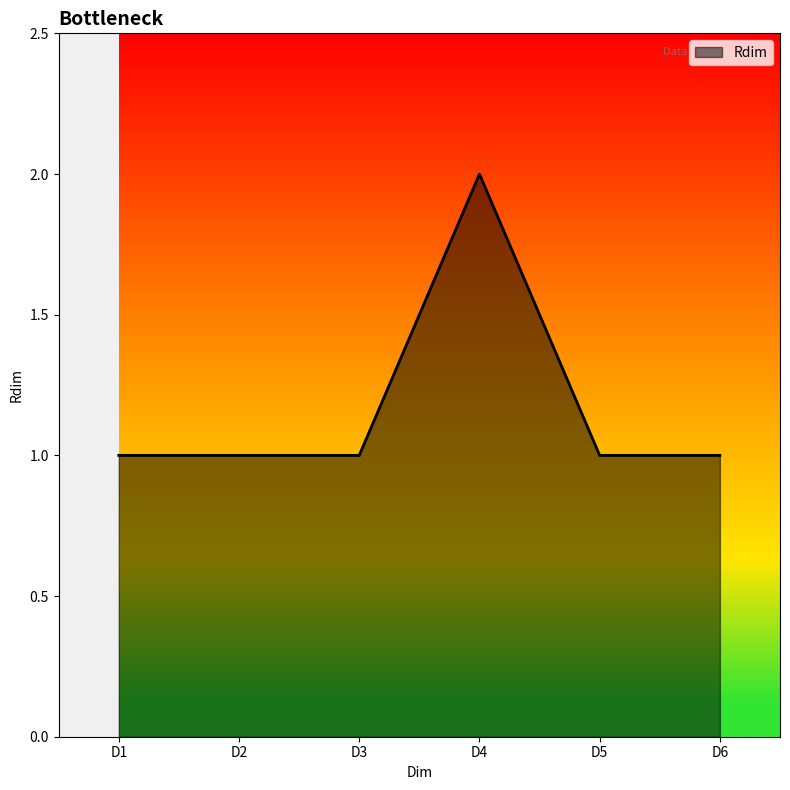

What is the ratio of the value at D1 to the value at D6?

1.0